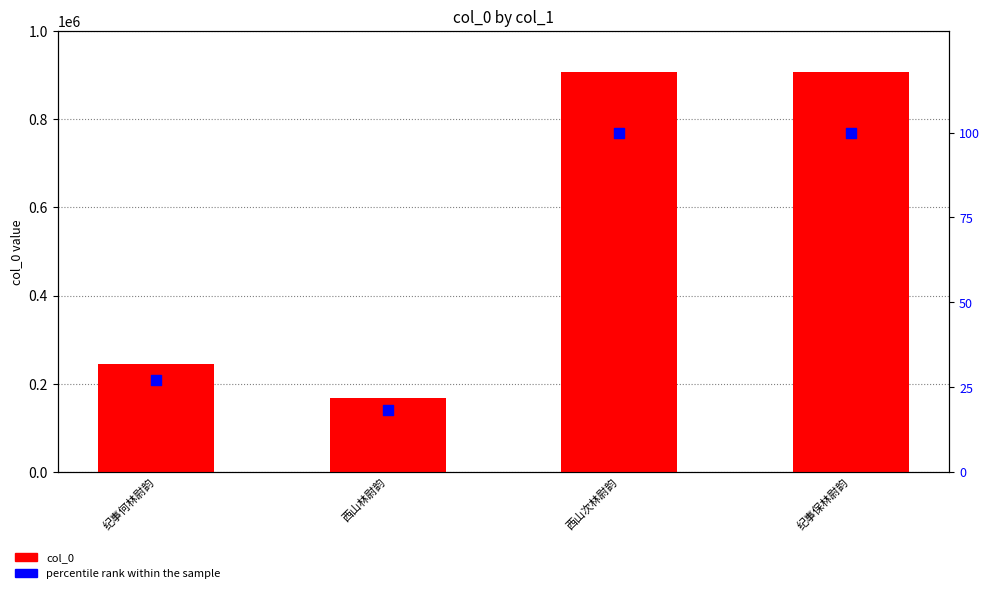

At how many categories does at least one series exceed 255728?

2